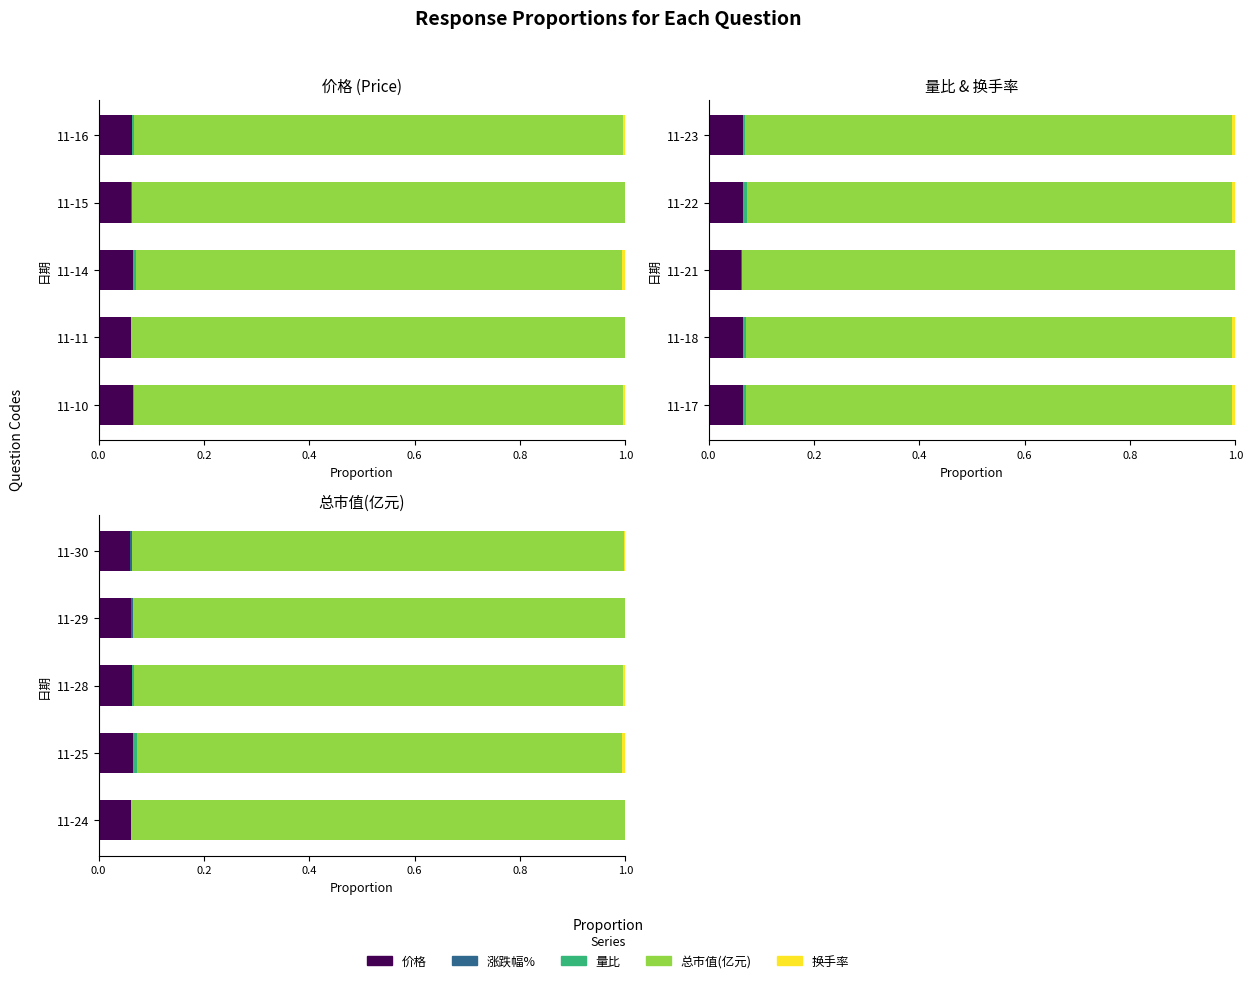

What is the sum of the 总市值(亿元) values at 11-29 and 11-30?

1.9